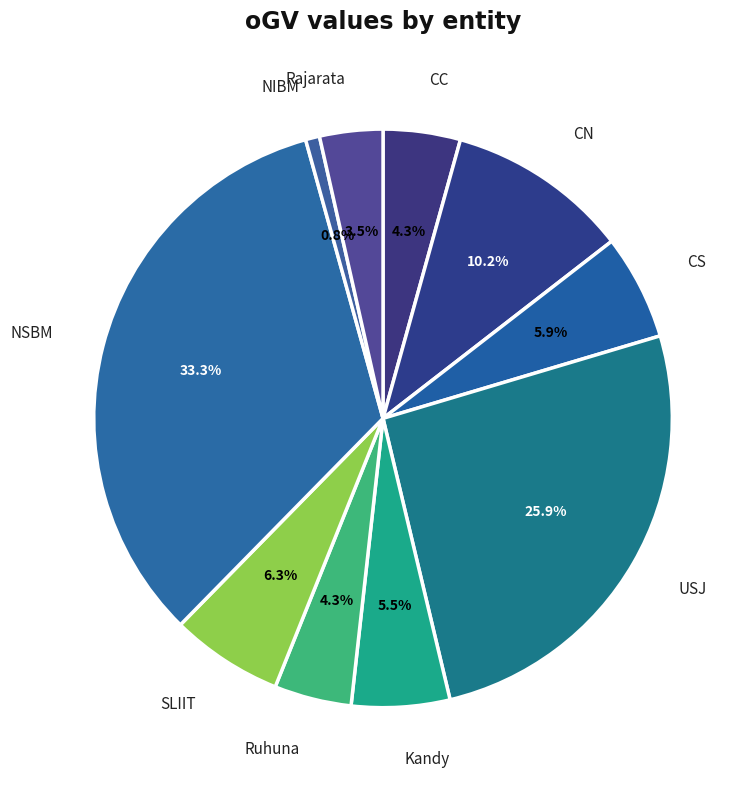

Does any single category account for the majority?

No